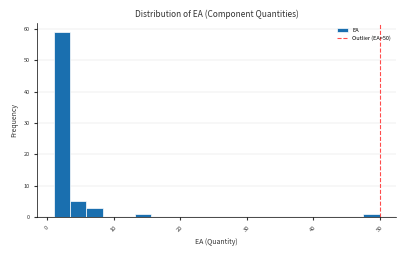

Around what value on the x-axis is the tallest bar? Give the approximate position of its centre, as read against the axis.

2